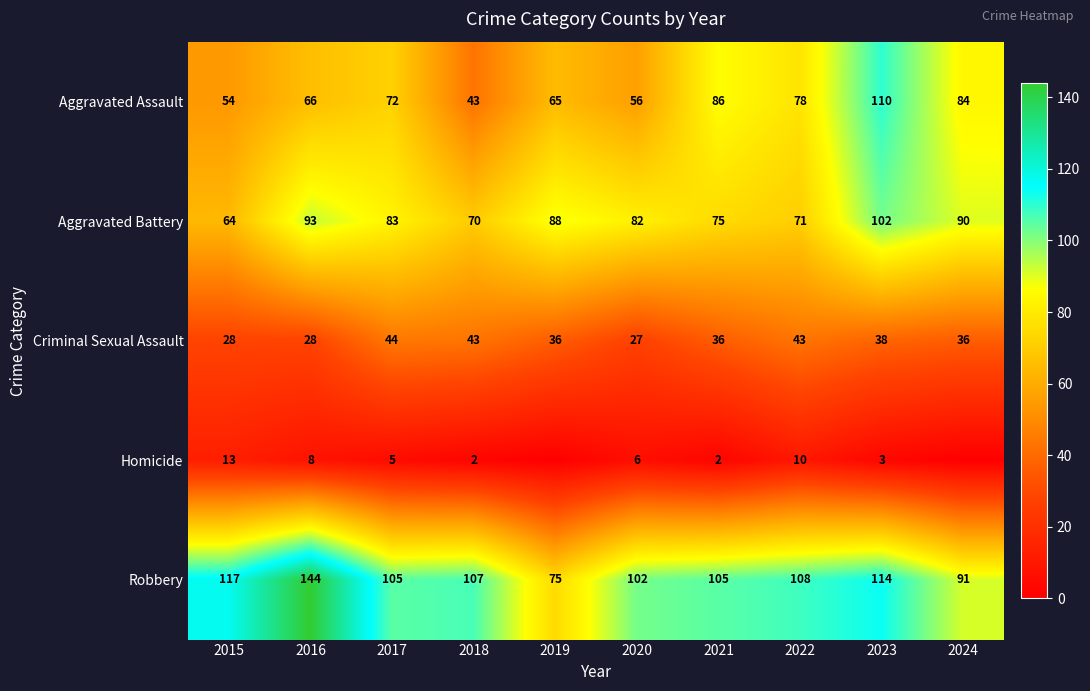

What value does the Robbery series have at 2024?

91